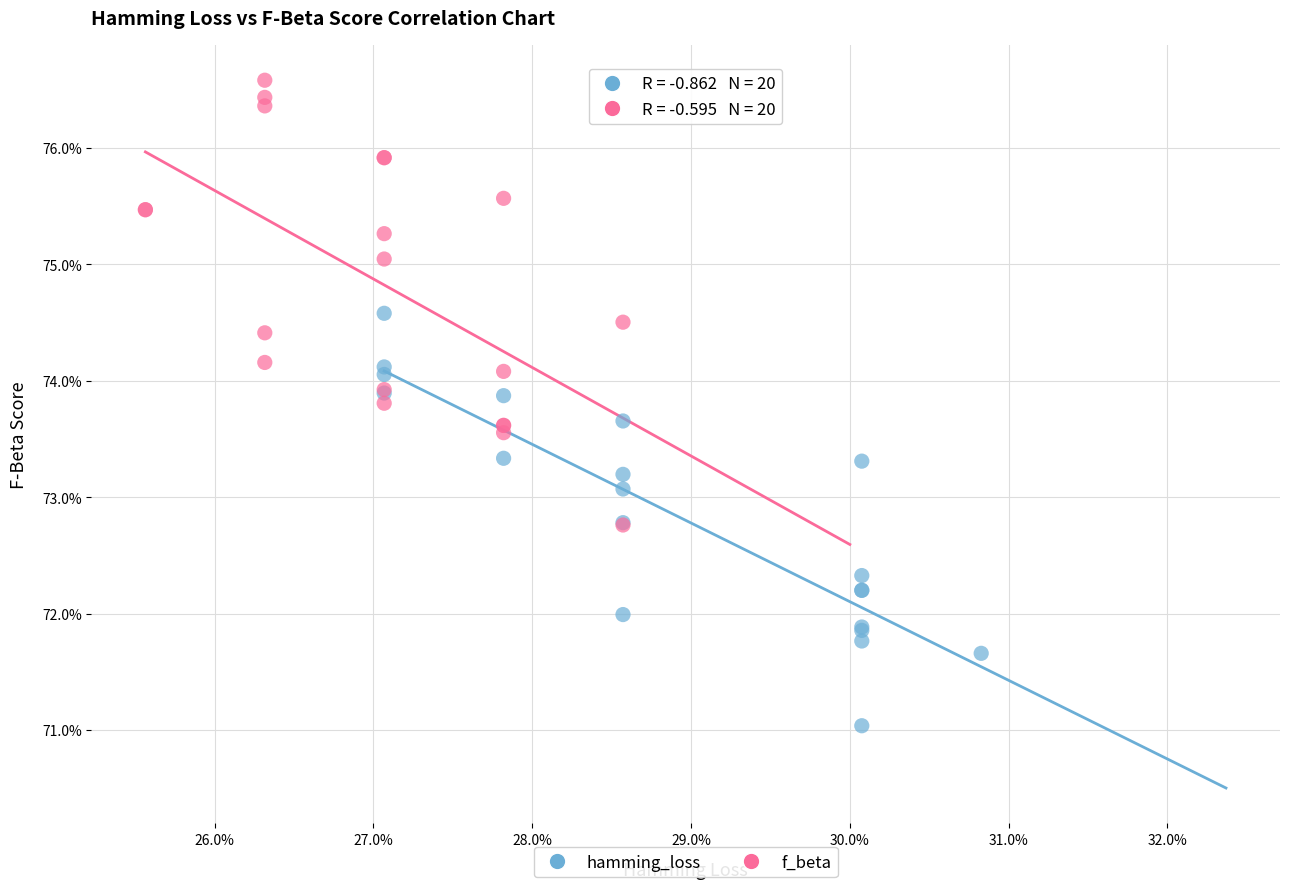

Which series contains the highest Y value?

f_beta